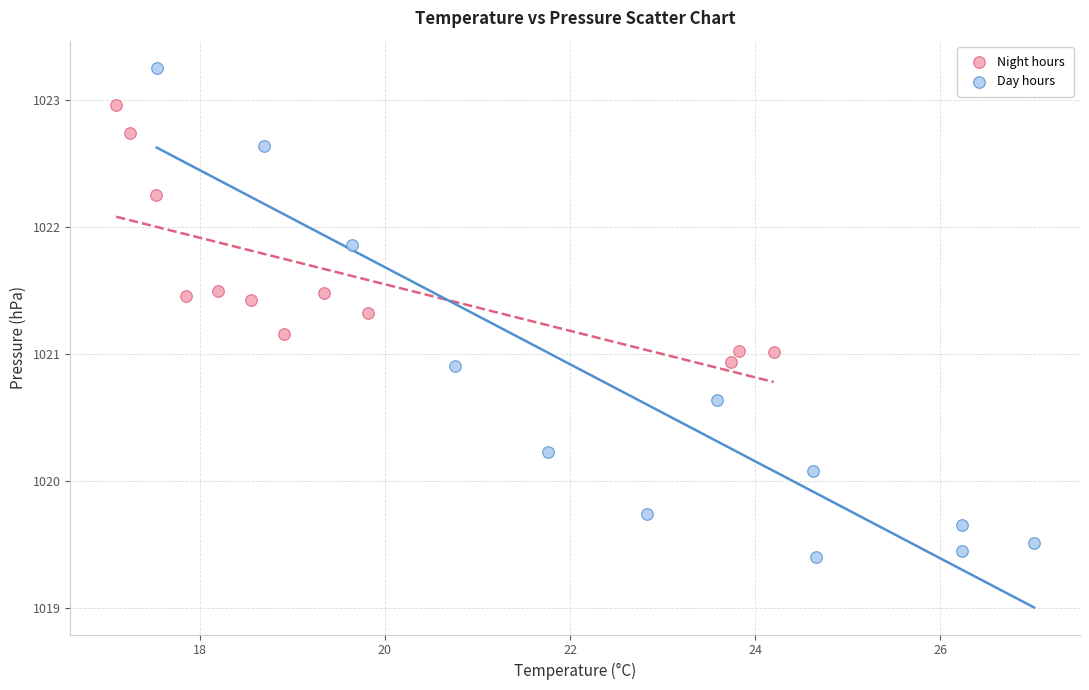

Which series contains the highest Y value?

Day hours